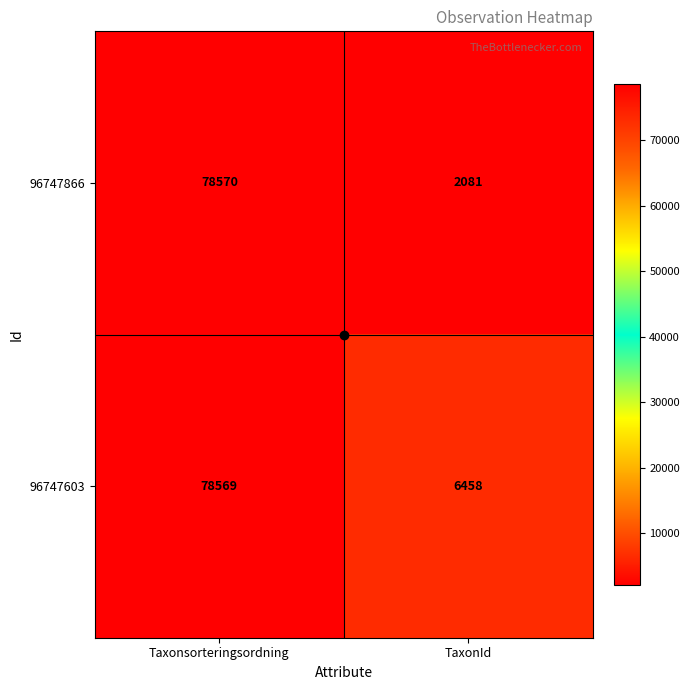

The value of 96747866 at TaxonId is 1012. True or false?

False